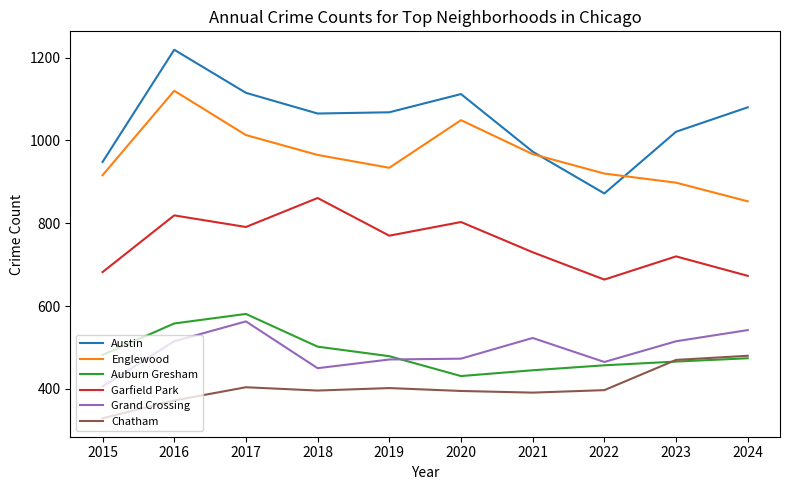

What is the difference between the highest and lowest values at 2021?

582